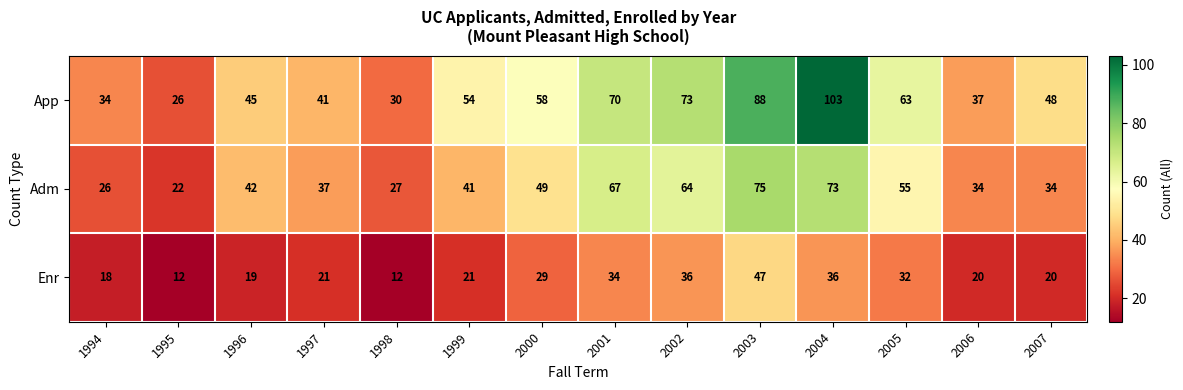

What is the difference between the highest and lowest values at 2002?

37